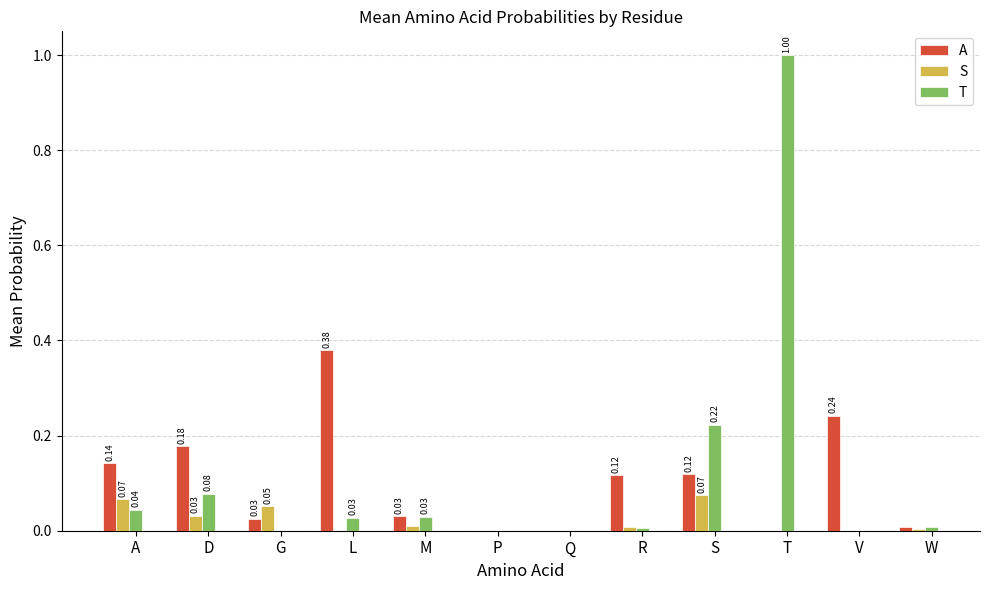

Between D and L, which series saw the biggest shift?

A